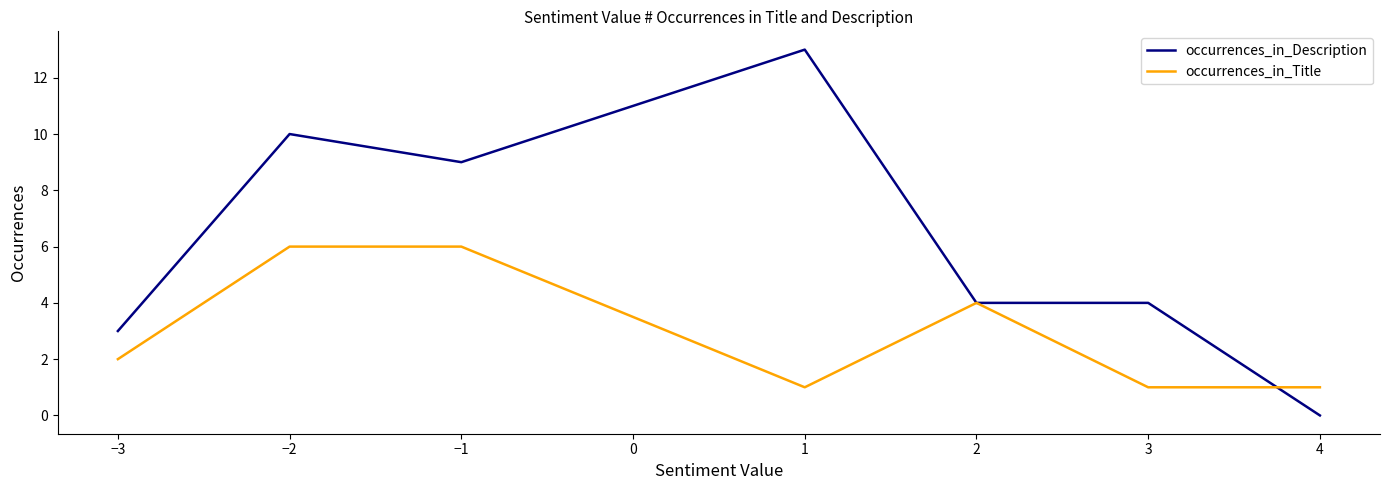

Rank the series by their average value, from lowest to highest.

occurrences_in_Title, occurrences_in_Description